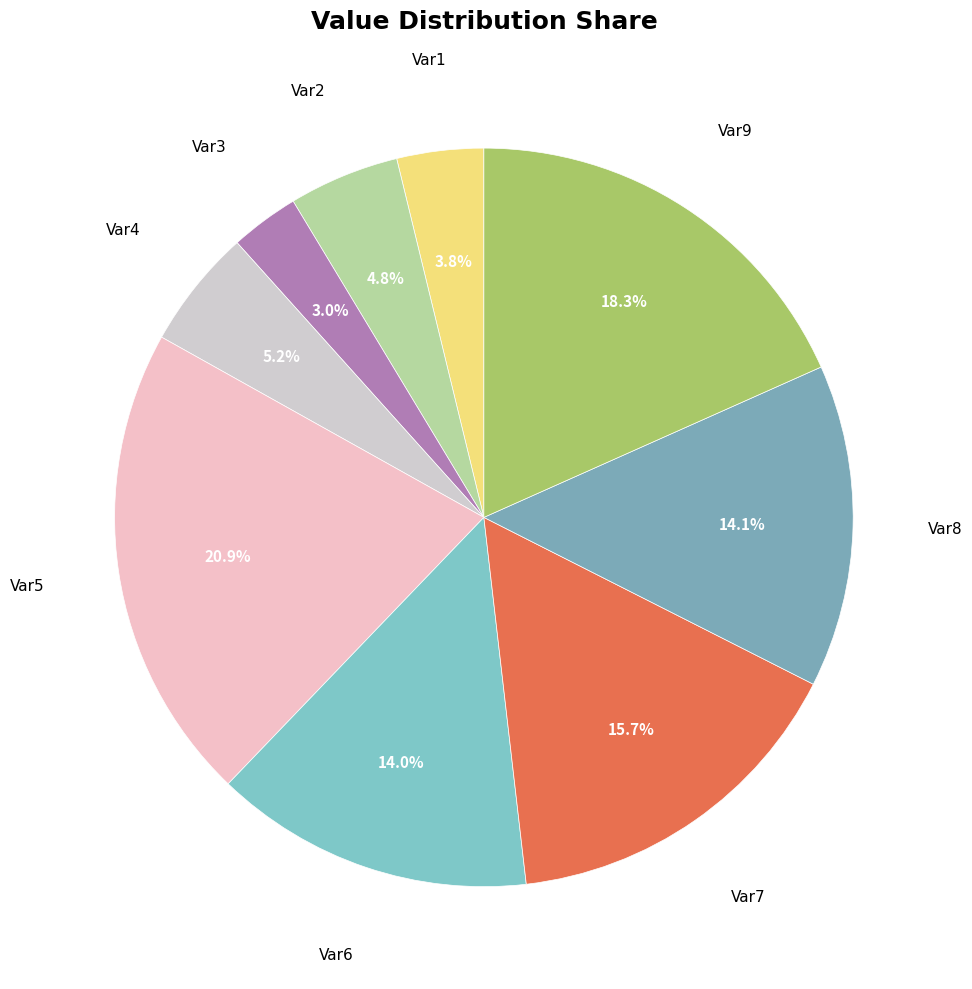

What percentage is NOT represented by Var3?

97.0%